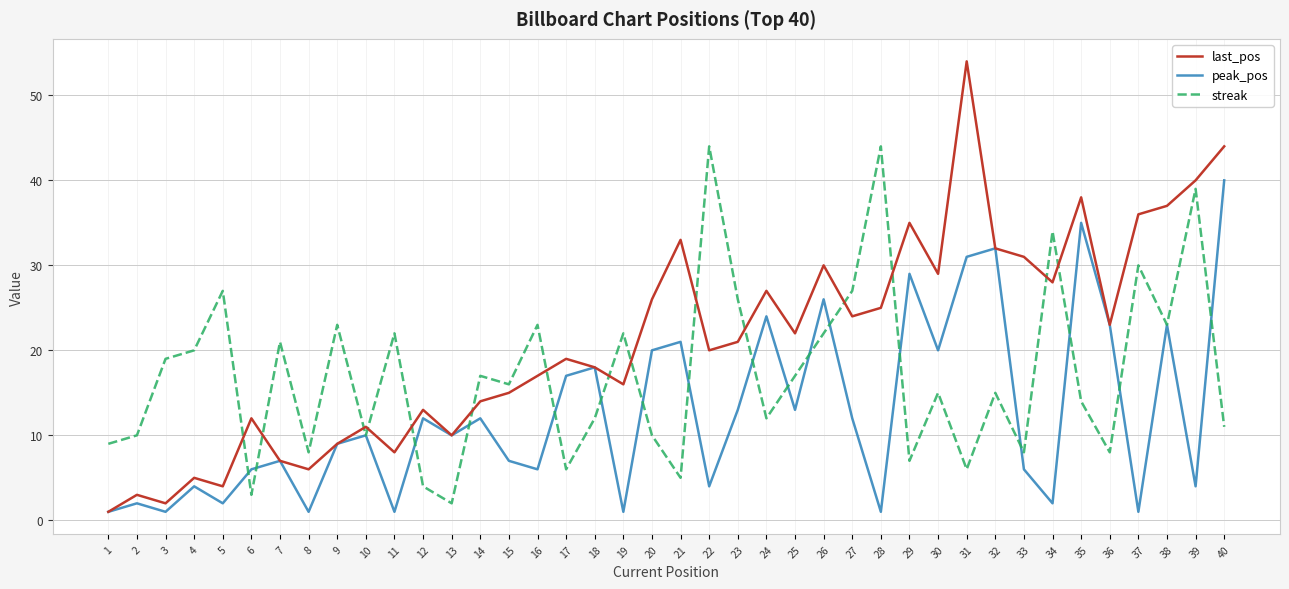

What is the difference between the second highest and minimum values in the last_pos series?

43